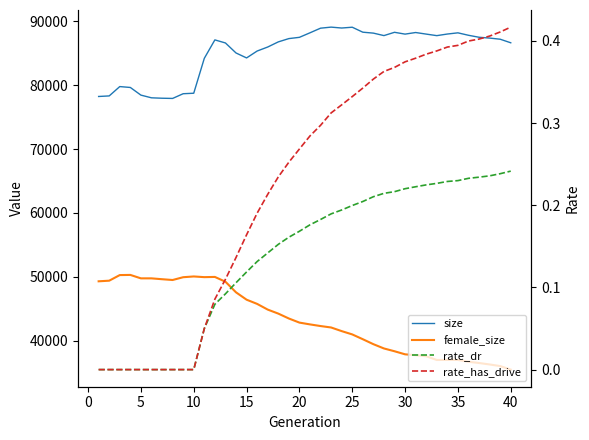

What is the lowest value of the size series?

77917.0